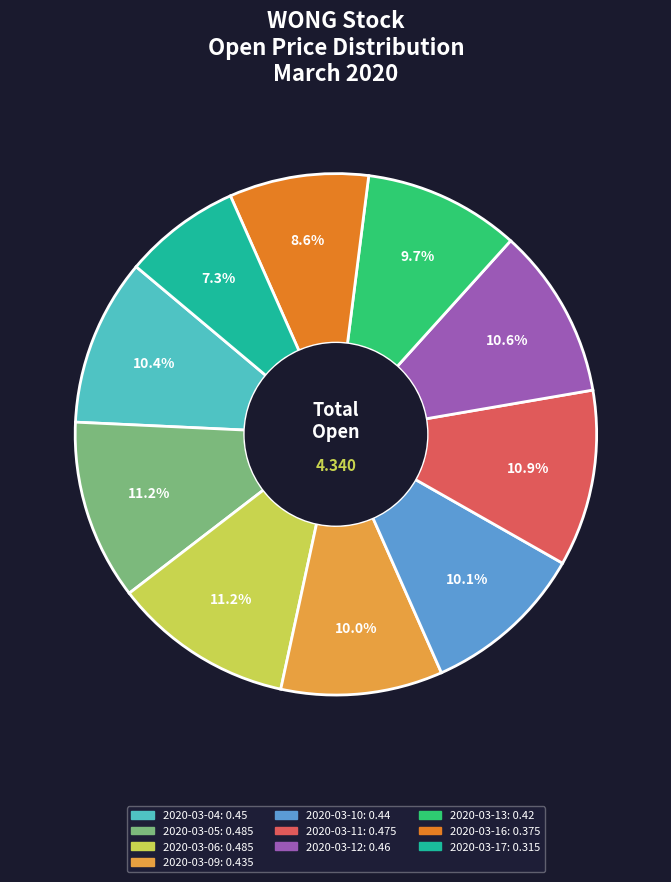

Do 2020-03-17 and 2020-03-11 together represent more than half of the pie?

No